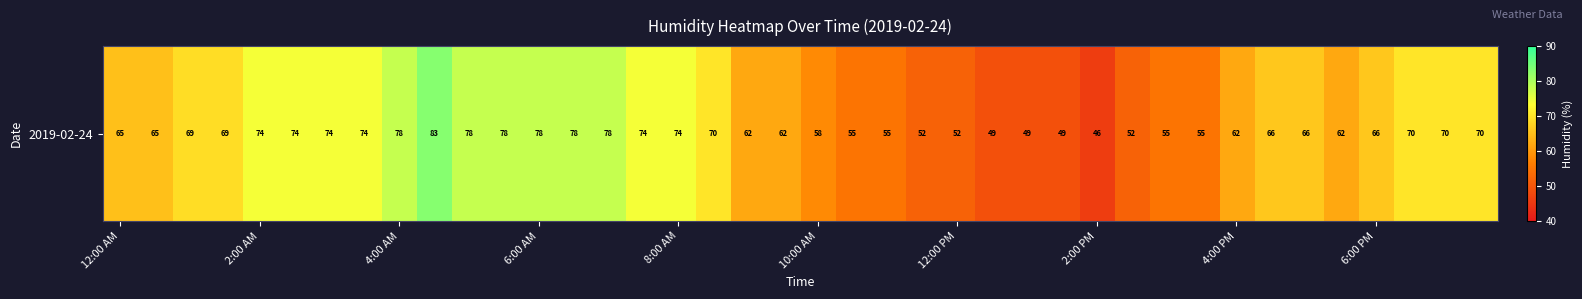

What is the ratio of the value at 31 to the value at 38?

0.8